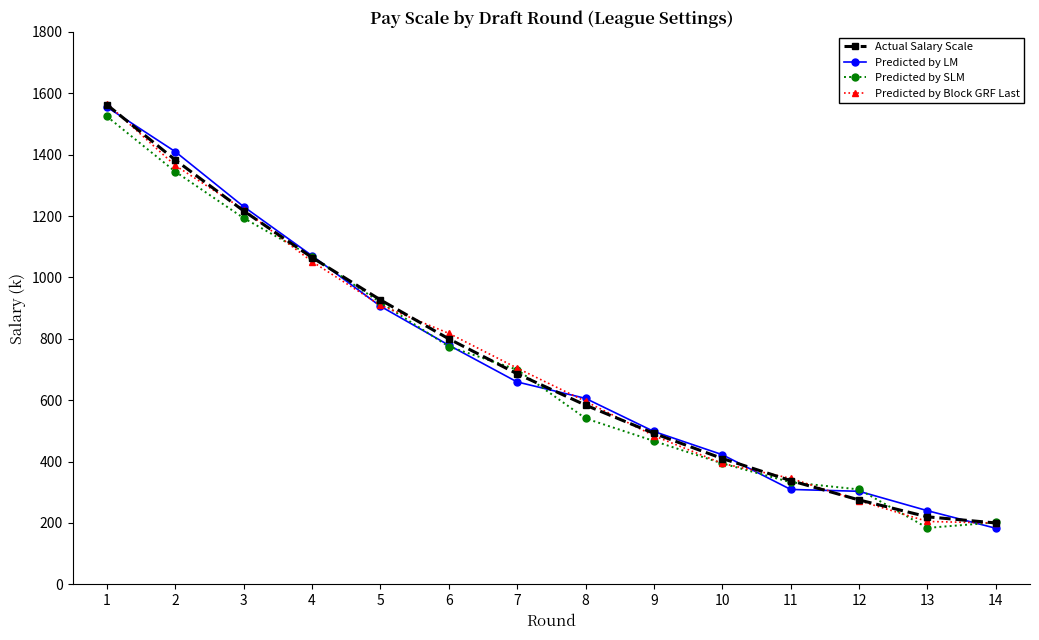

Which series ends up on top after the final intersection of Predicted by LM and Predicted by SLM?

Predicted by SLM